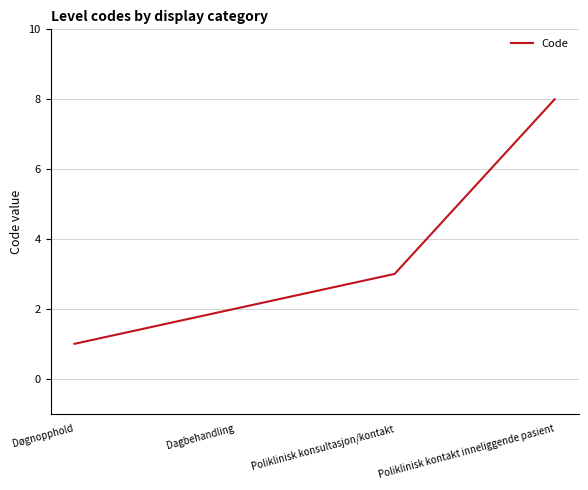

Reading left to right, transcribe all the data shown in this chart.

1	2	3	8